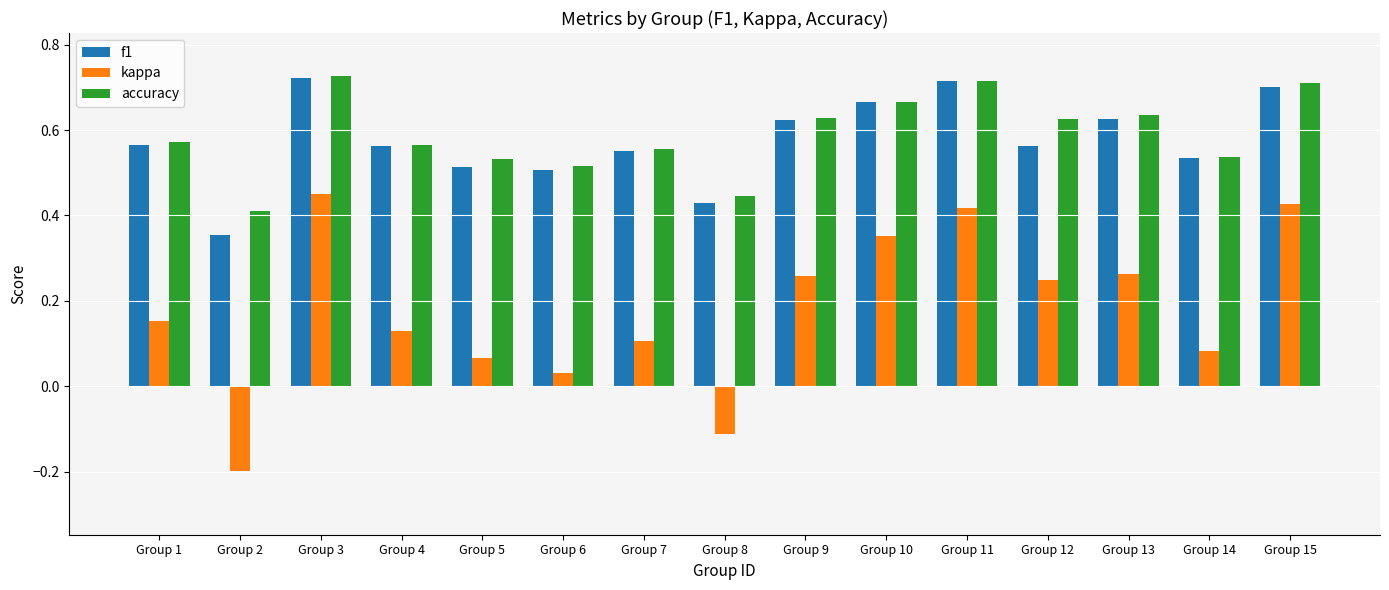

Is the value of accuracy at Group 11 greater than the value of kappa at Group 3?

Yes